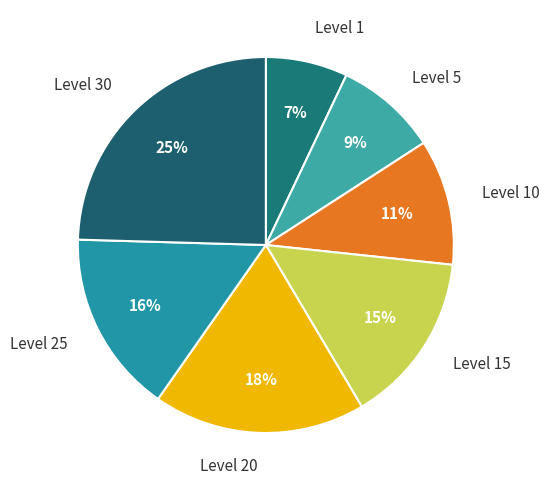

To the nearest percent, what is the average slice percentage?

14%